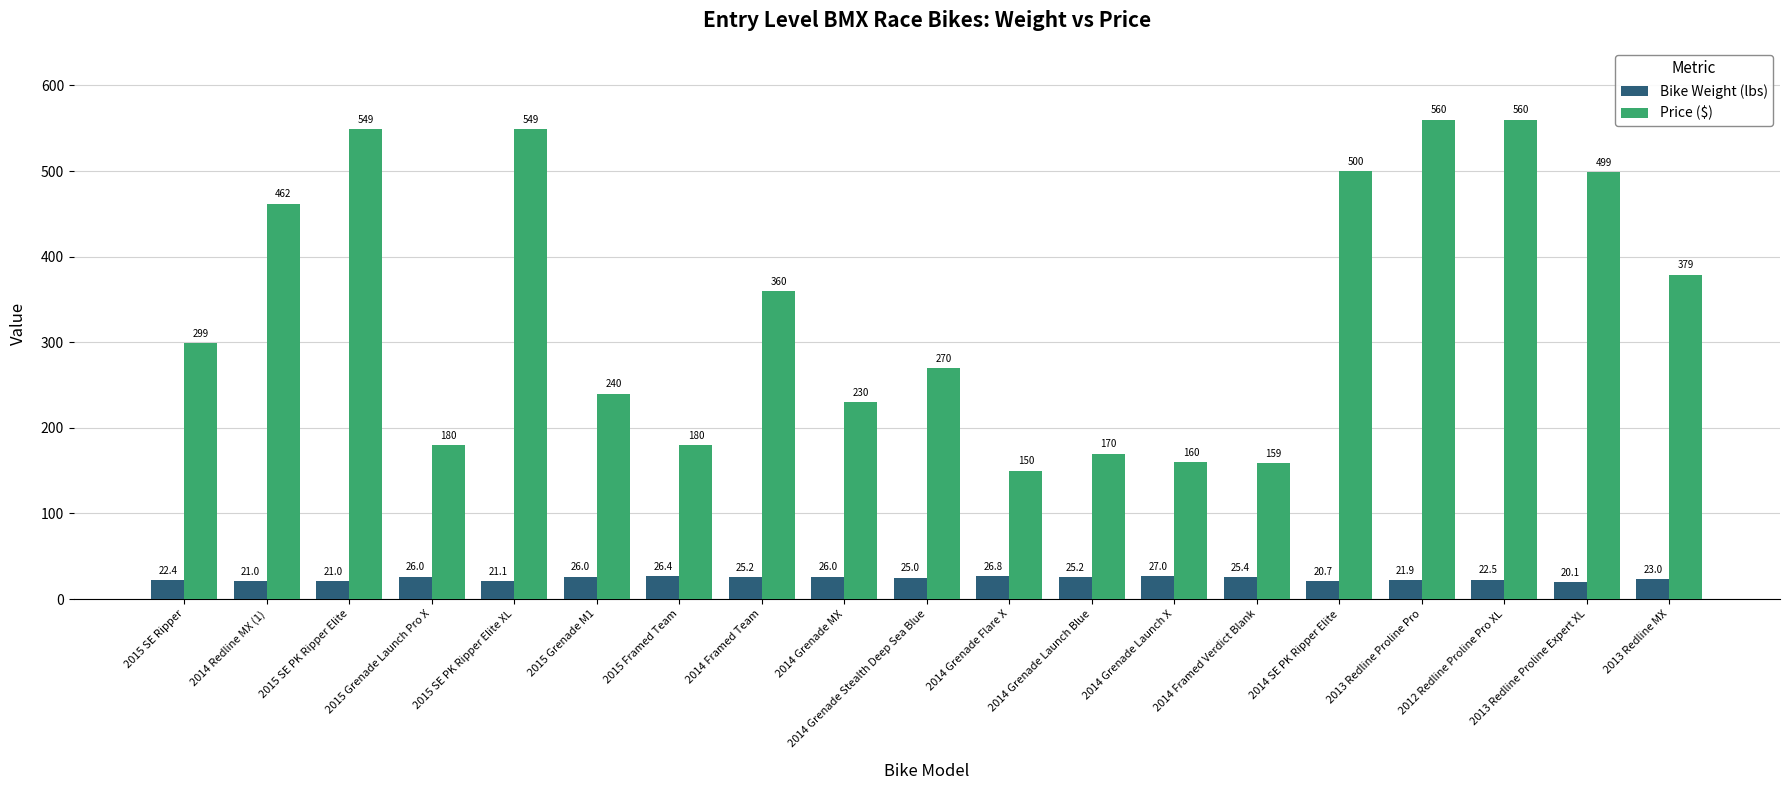

Rank the series by their average value, from lowest to highest.

Bike Weight (lbs), Price ($)